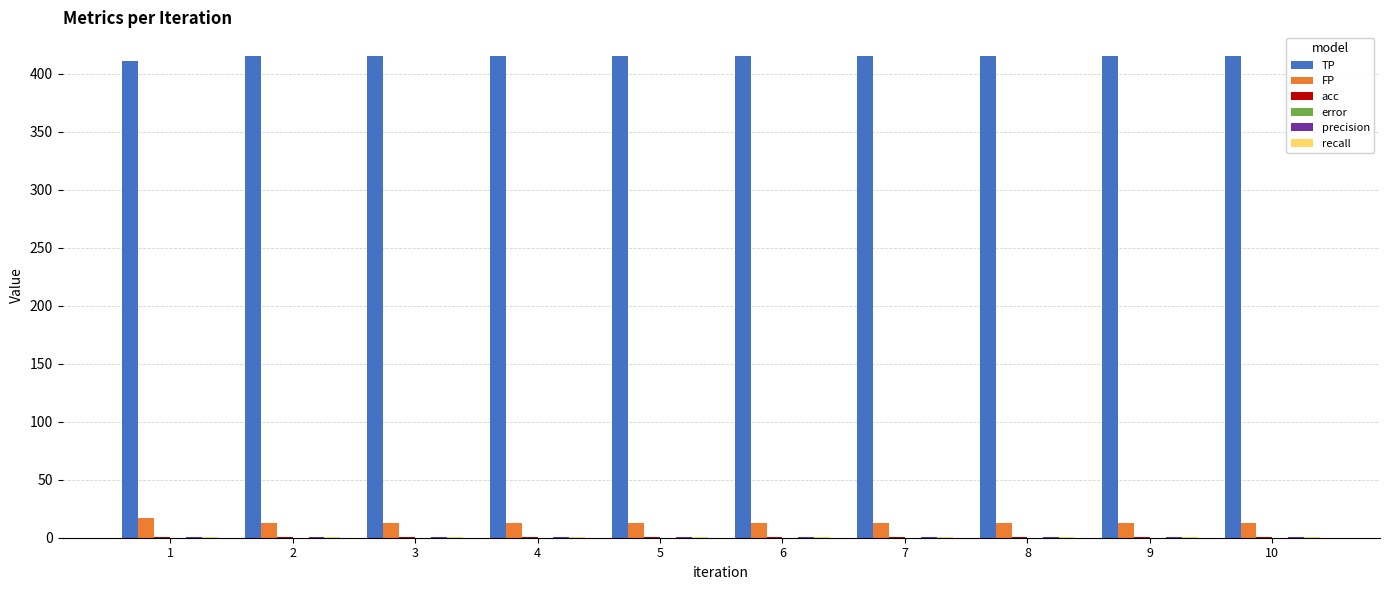

Is it true that FP equals 13.0 at 8?

True